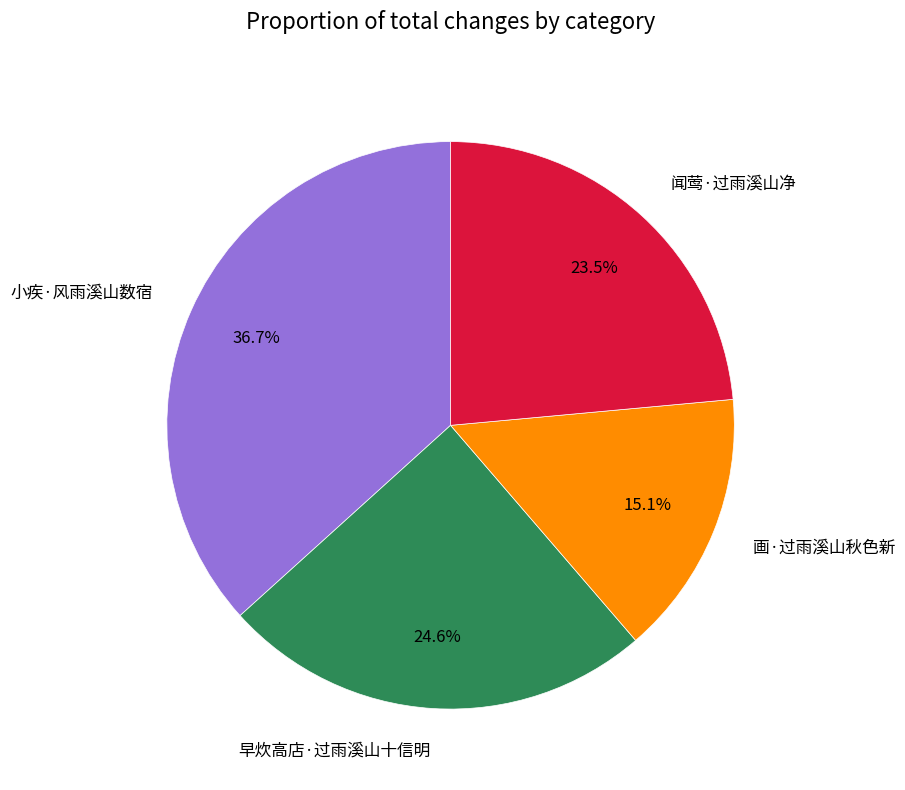

Is the sum of 早炊高店·过雨溪山十信明 and 画·过雨溪山秋色新 greater than half?

No